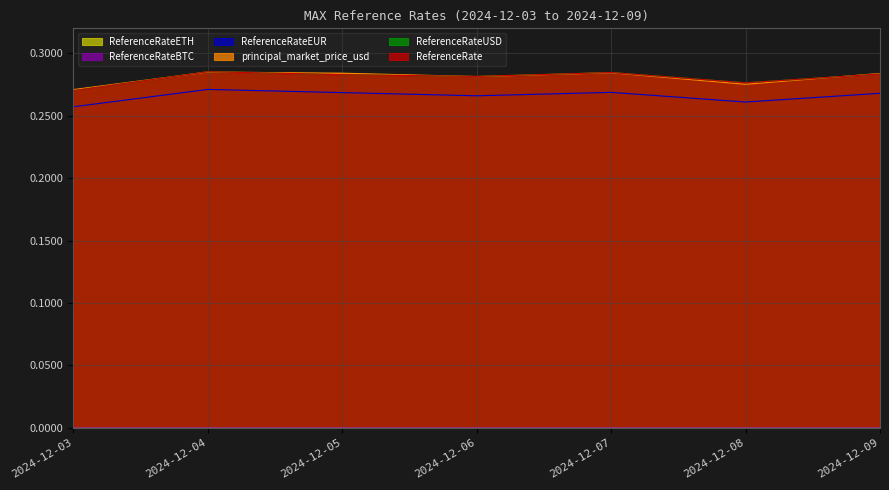

What is the total value across all series at 2024-12-07?

1.1